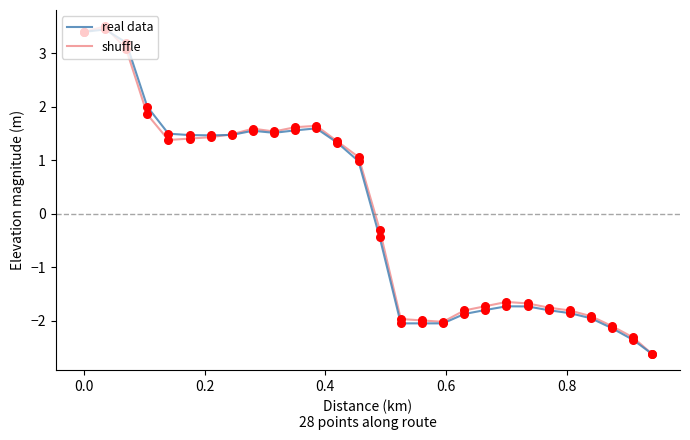

What is the minimum value shown in the chart?

-2.6